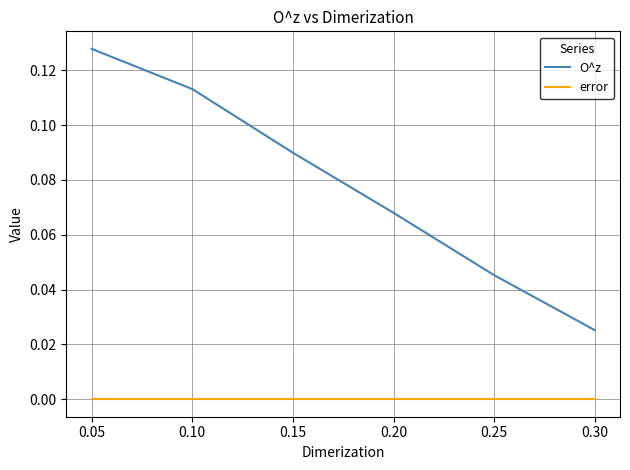

Between 0.15 and 0.25, which series saw the biggest shift?

O^z